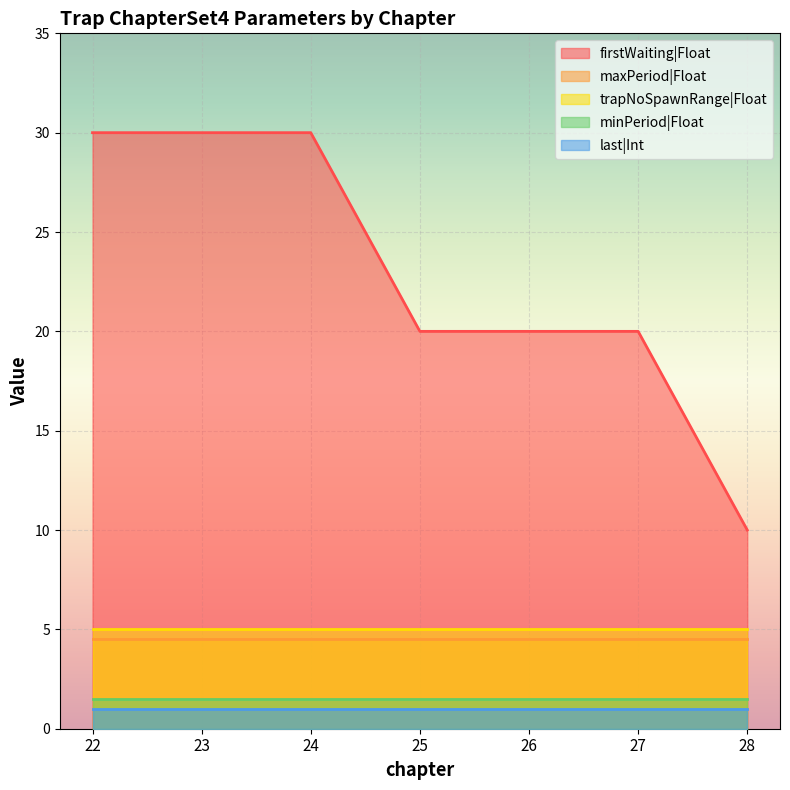

Read the last|Int value at 27.

1.0